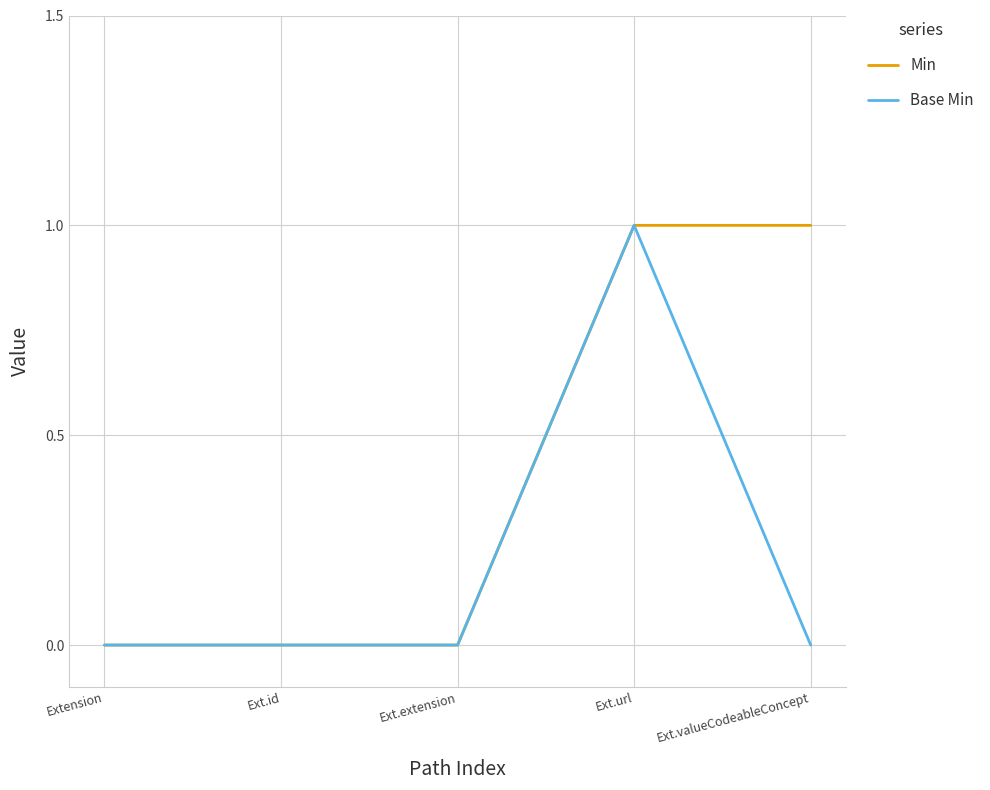

At which category is the sum across all series the highest?

Ext.url